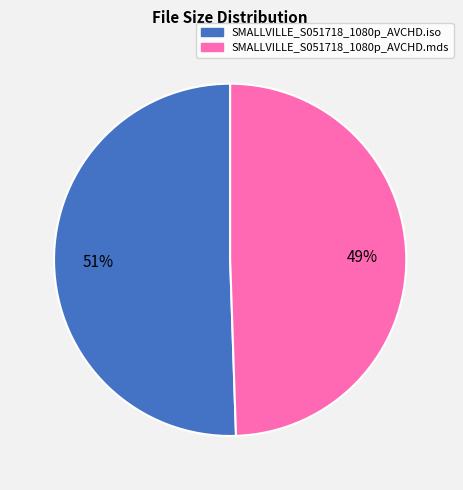

Approximately how many times larger is the value at SMALLVILLE_S051718_1080p_AVCHD.iso compared to SMALLVILLE_S051718_1080p_AVCHD.mds?

1.0